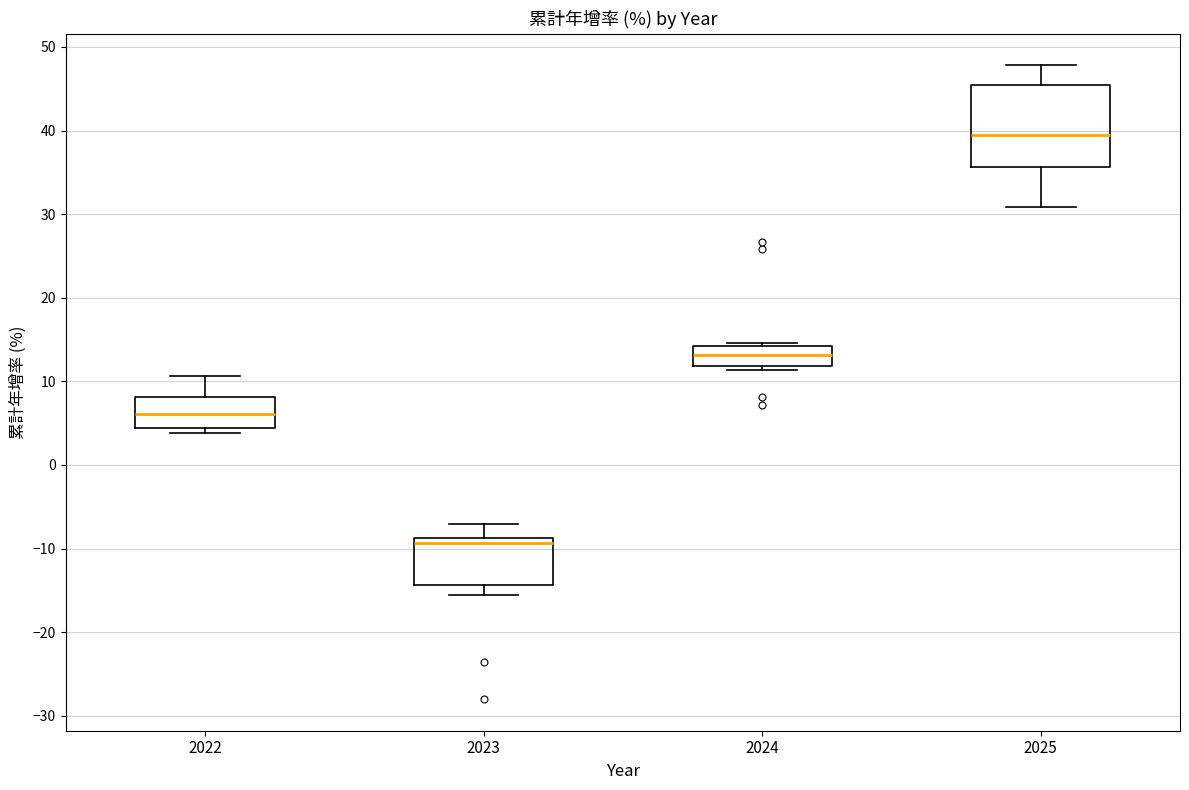

Reading left to right, read every box against the y-axis: the position of its median line, the range the box covers, and the ends of its whiskers. The values are not printed on the chart, so give them approximately, as read against the axis.

2022: median 6, box 4 to 8, whiskers 4 (just below the box's lower edge) to 11
2023: median -9 (just below the box's upper edge), box -14 to -9, whiskers -16 to -7
2024: median 13, box 12 to 14, whiskers 11 to 15
2025: median 40, box 36 to 45, whiskers 31 to 48